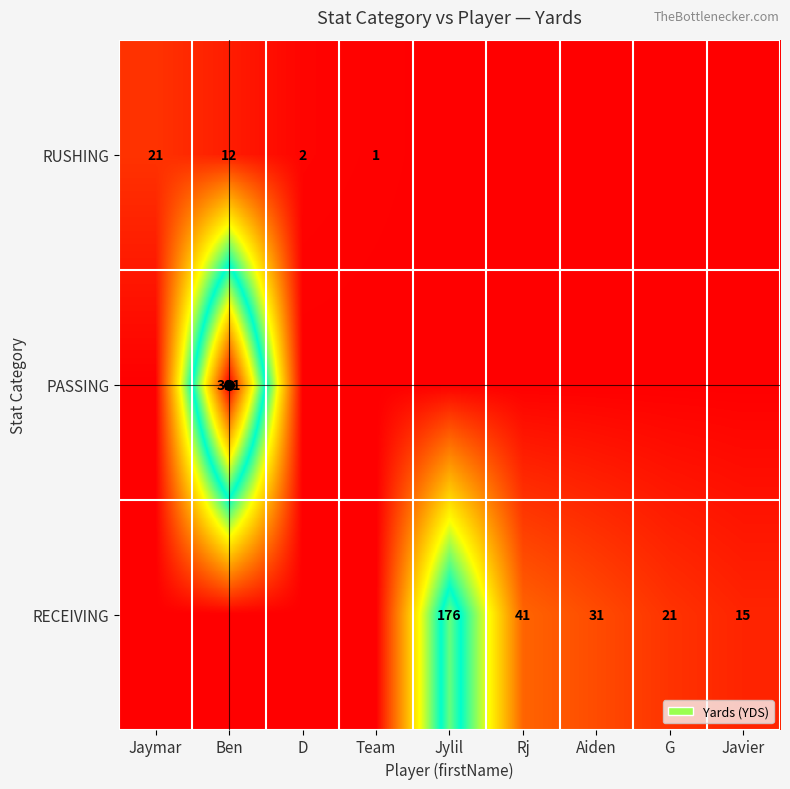

Is it true that PASSING equals 311 at Ben?

True